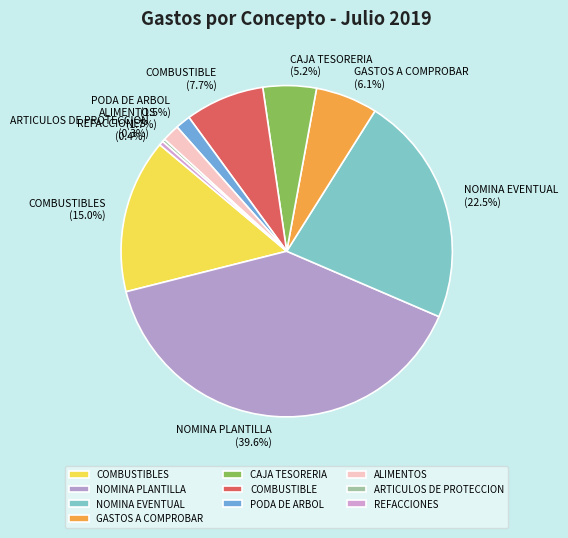

To the nearest percent, what percentage of the pie is NOMINA PLANTILLA?

40%